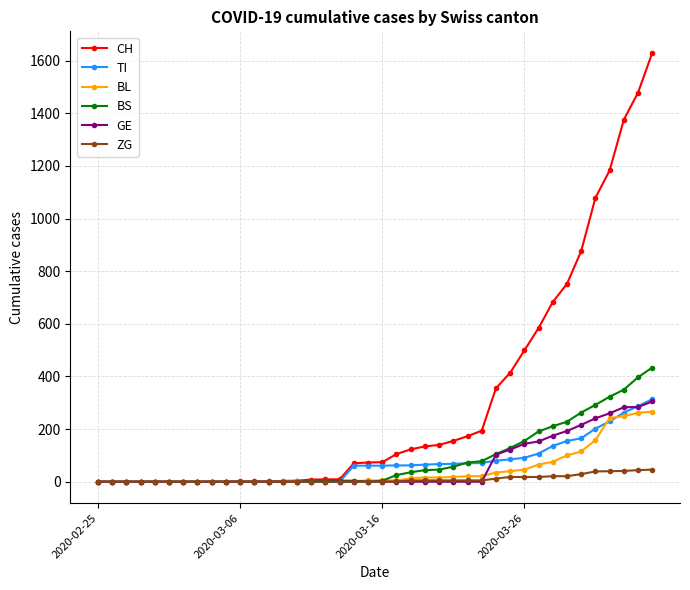

How many data points does each series have?

40